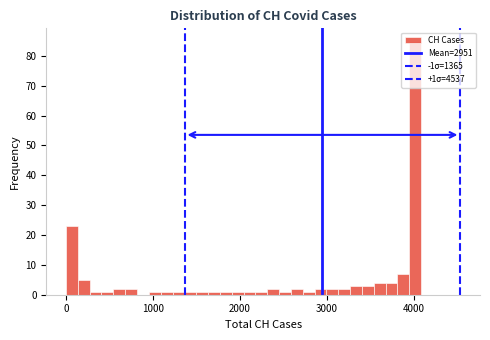

Read against the x-axis, roughly where is the centre of the tallest bar?

4000